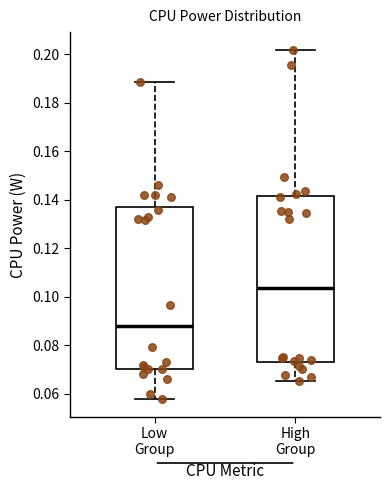

Where does the lower whisker of the box for Low Group end on the y-axis? The values are not printed on the chart, so give them approximately, as read against the axis.

0.058